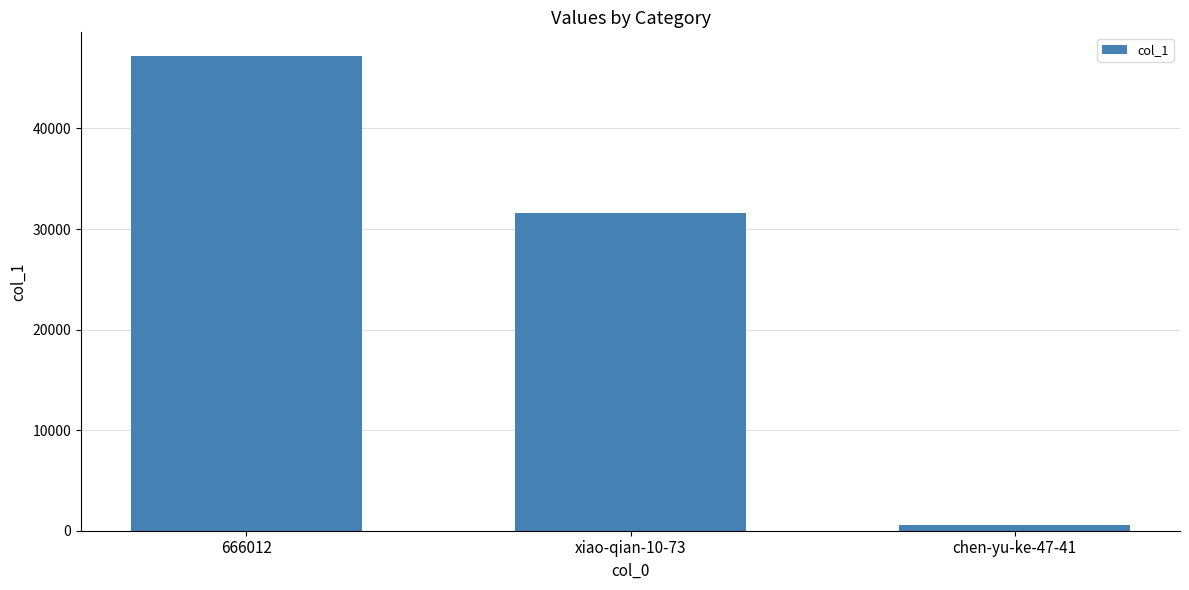

Which has a higher value, 666012 or xiao-qian-10-73?

666012